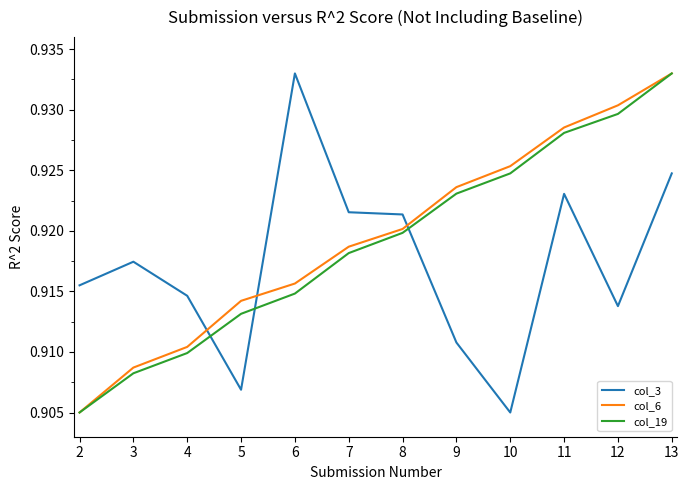

The col_6 series shows 1.5 at 2. True or false?

False